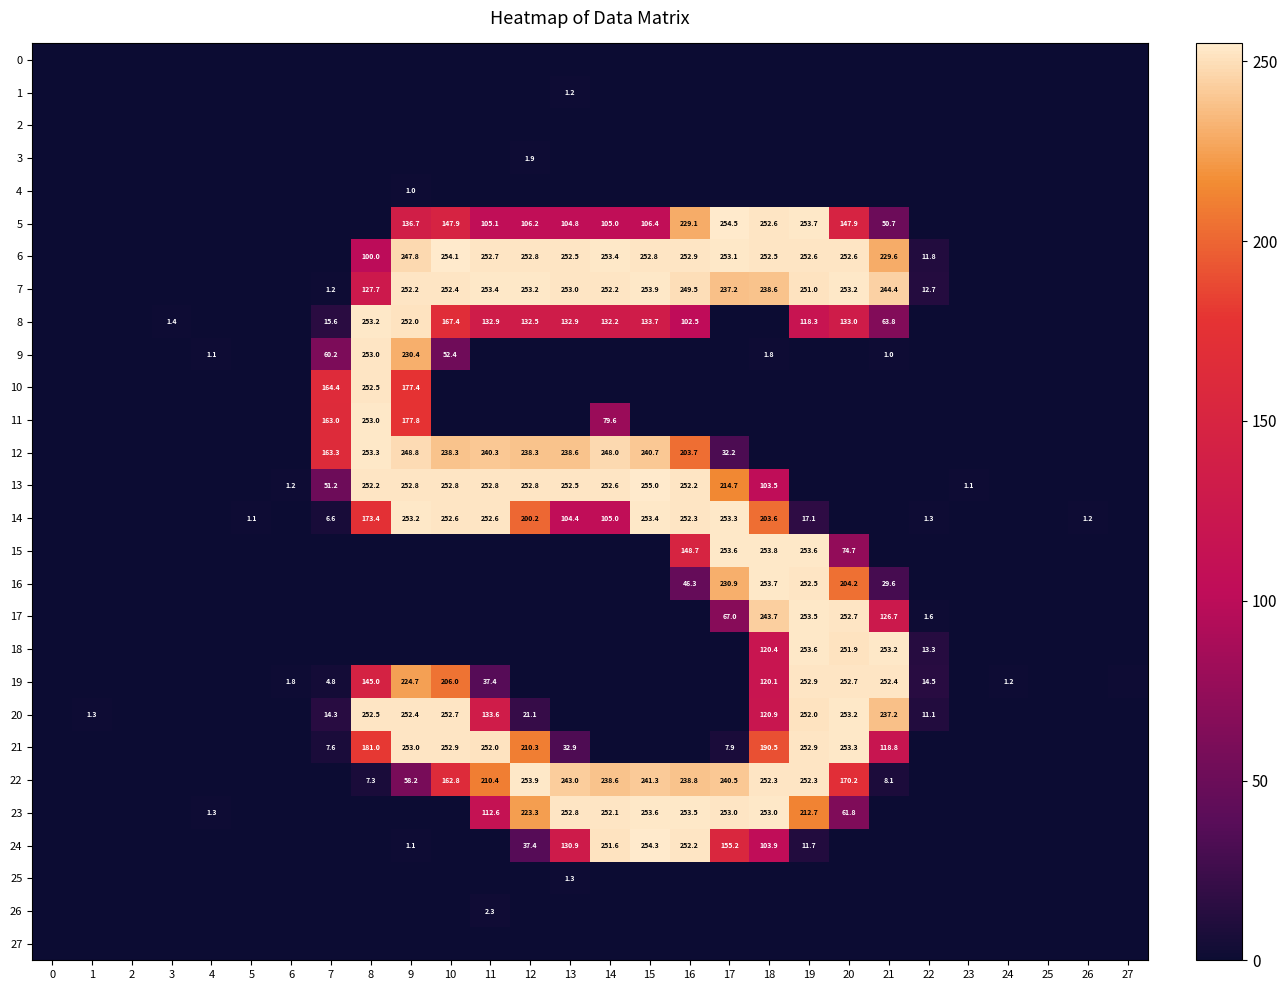

True or false: 23 has a value of 0.3 at 22.

False